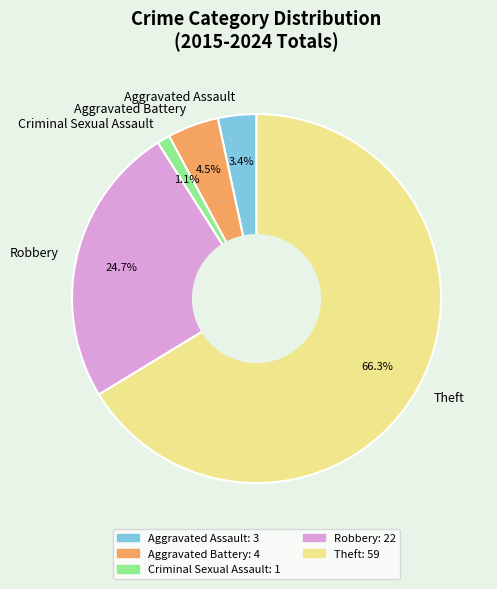

To the nearest percent, what portion does Aggravated Assault represent?

3%